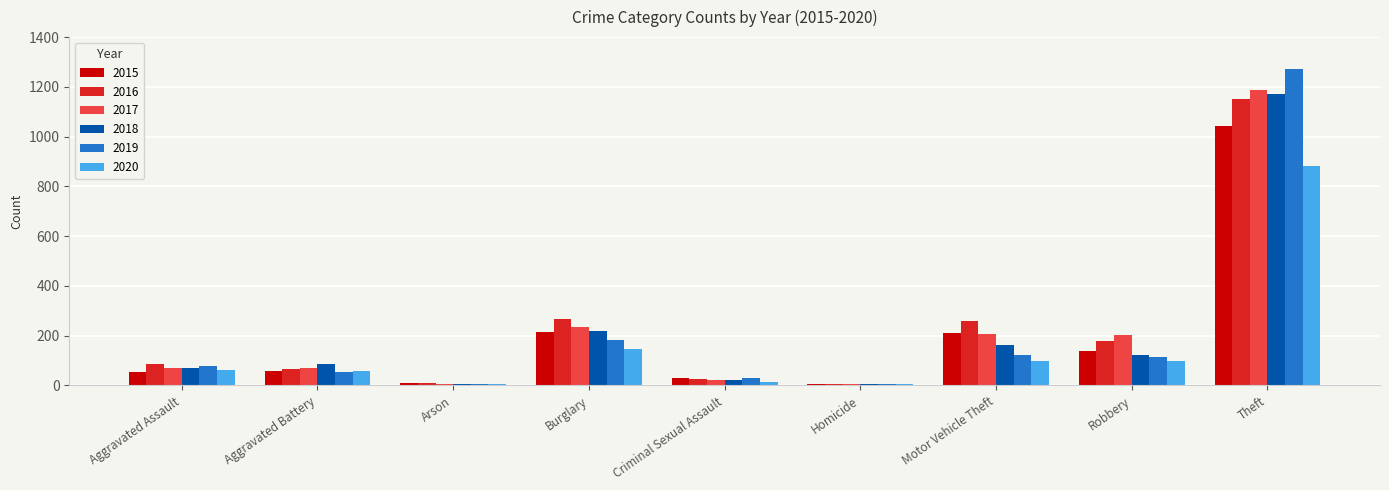

What is the maximum value shown in the chart?

1272